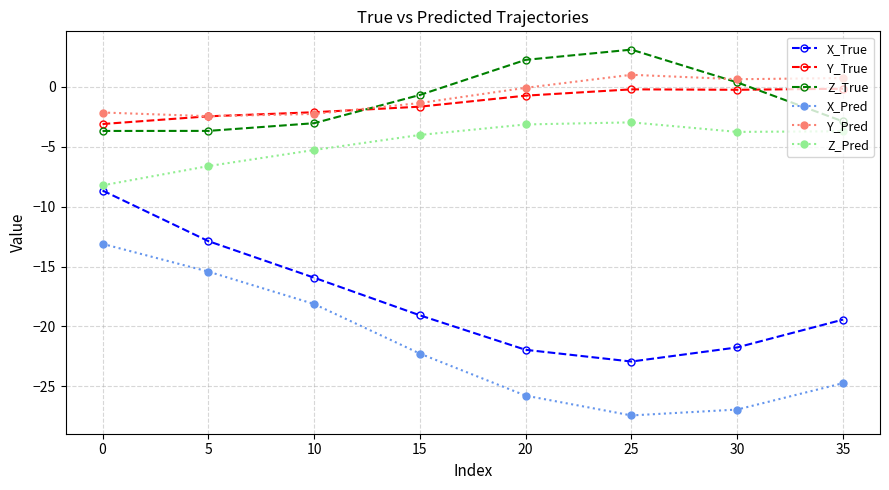

Is the value of X_True at 35 greater than the value of Y_Pred at 10?

No